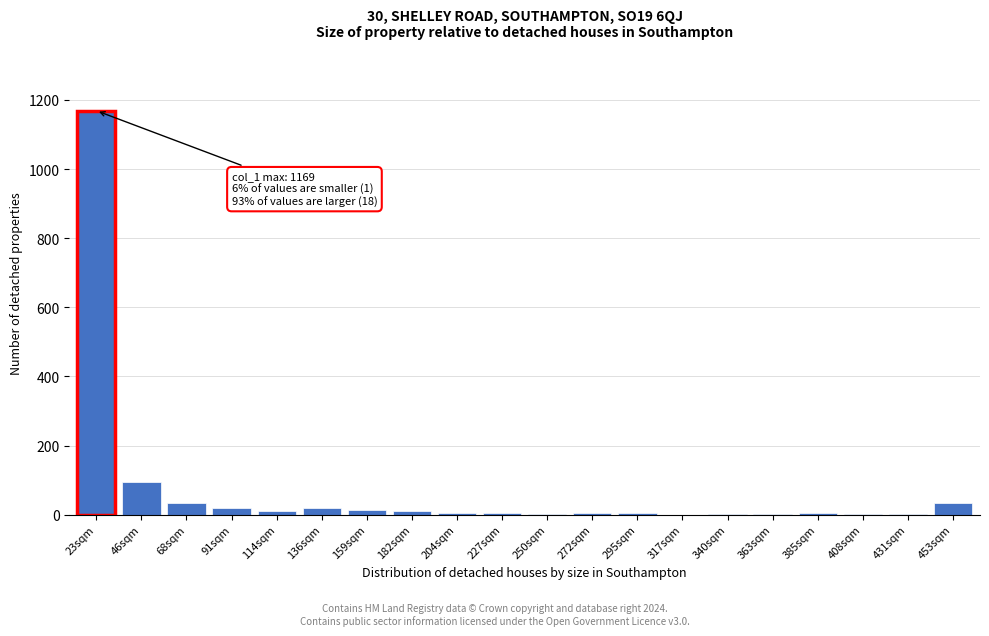

True or false: the data shows 4 at 204sqm.

True